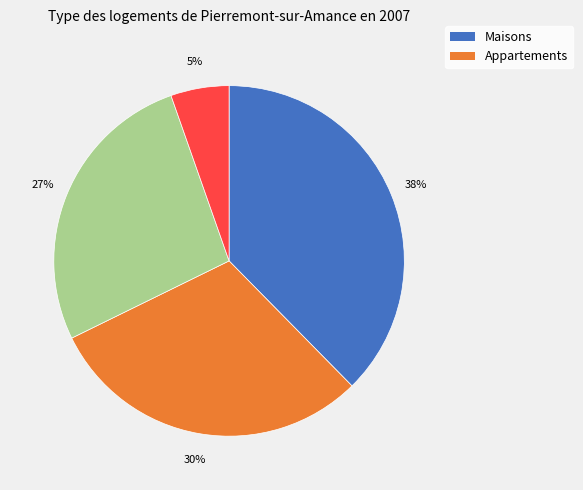

To the nearest percent, what is the average slice percentage?

25%